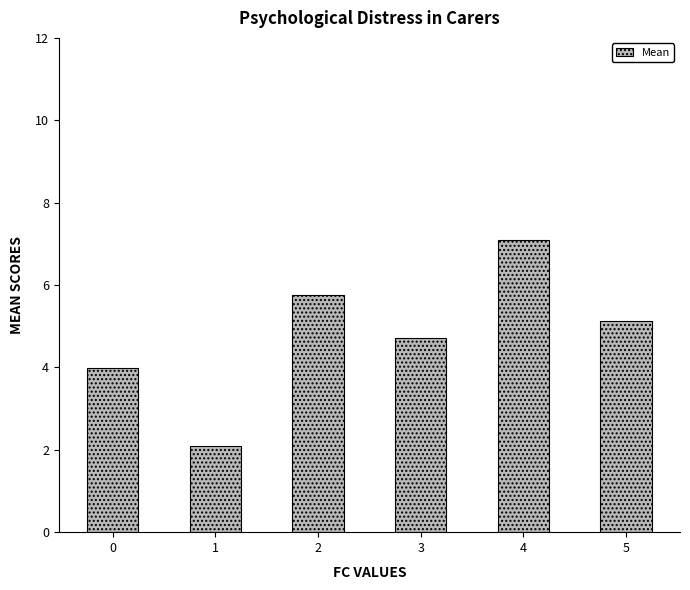

Where does the data first go above 5?

2